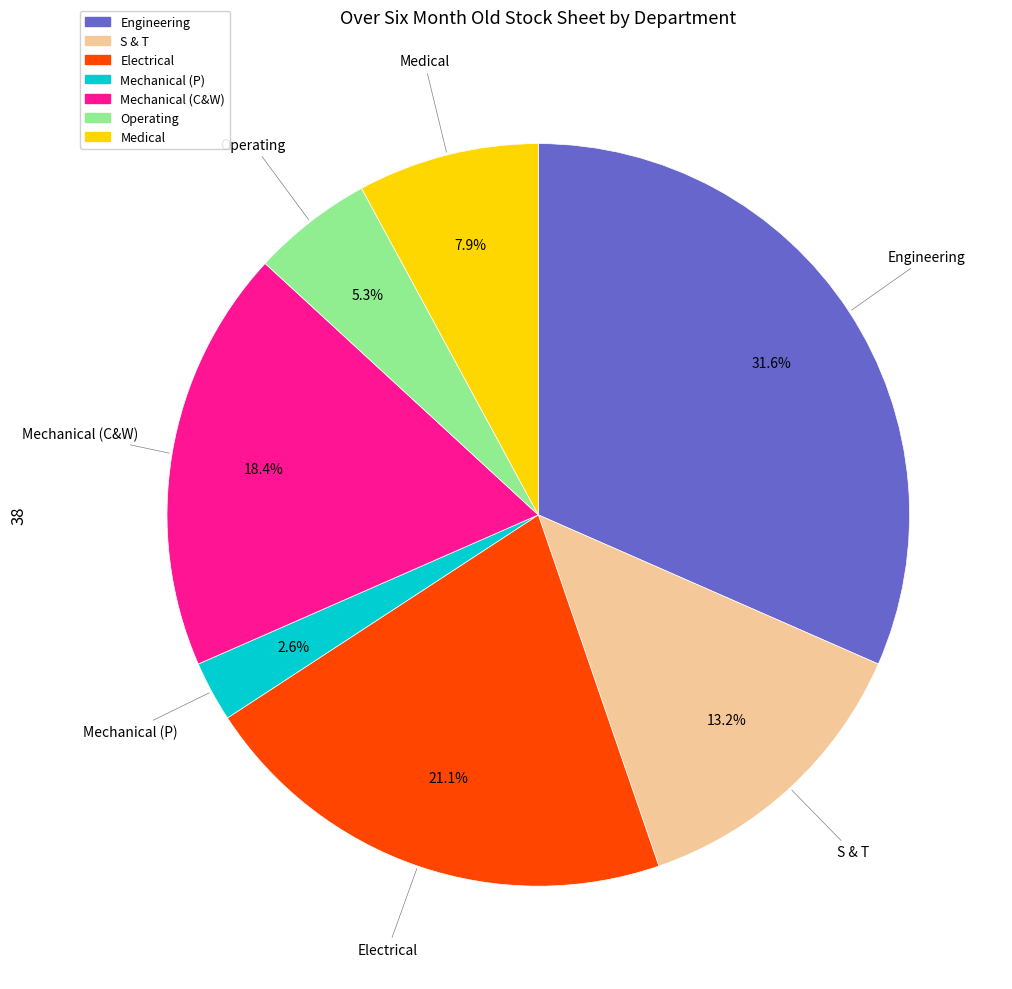

What is the smallest slice in the pie chart?

Mechanical (P)